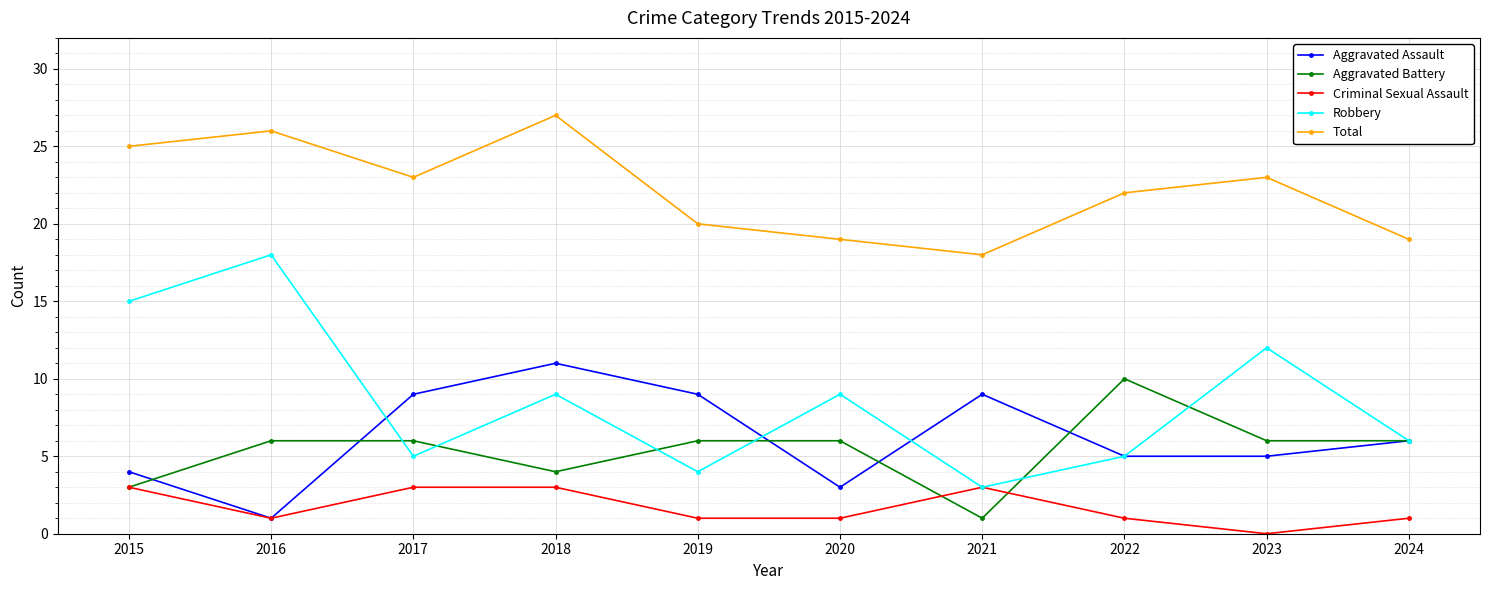

True or false: Criminal Sexual Assault and Aggravated Battery intersect in this chart.

True